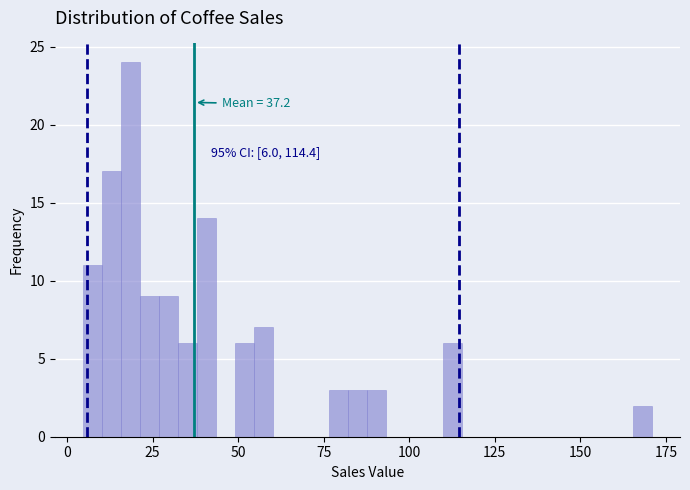

Read against the x-axis, roughly where is the centre of the tallest bar?

20